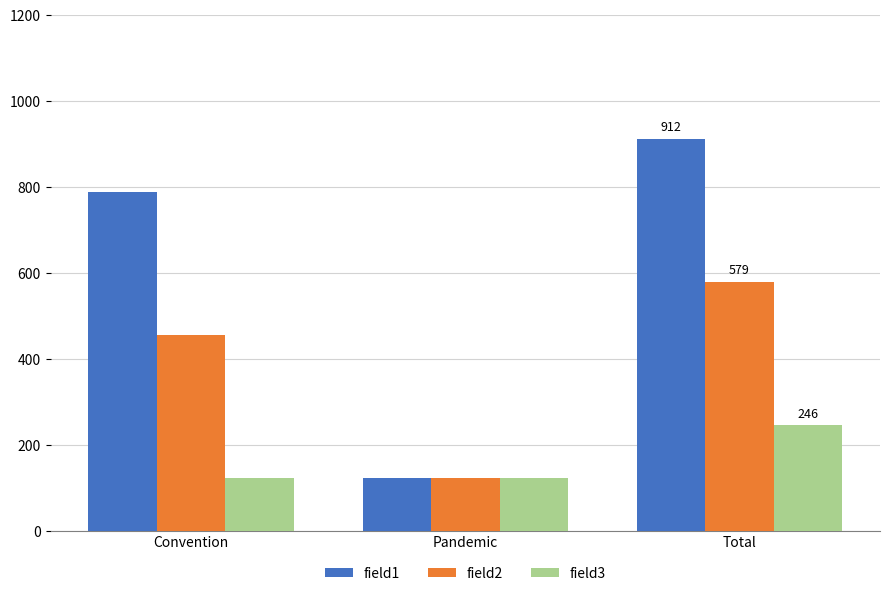

Is the value of field1 at Total greater than the value of field3 at Convention?

Yes